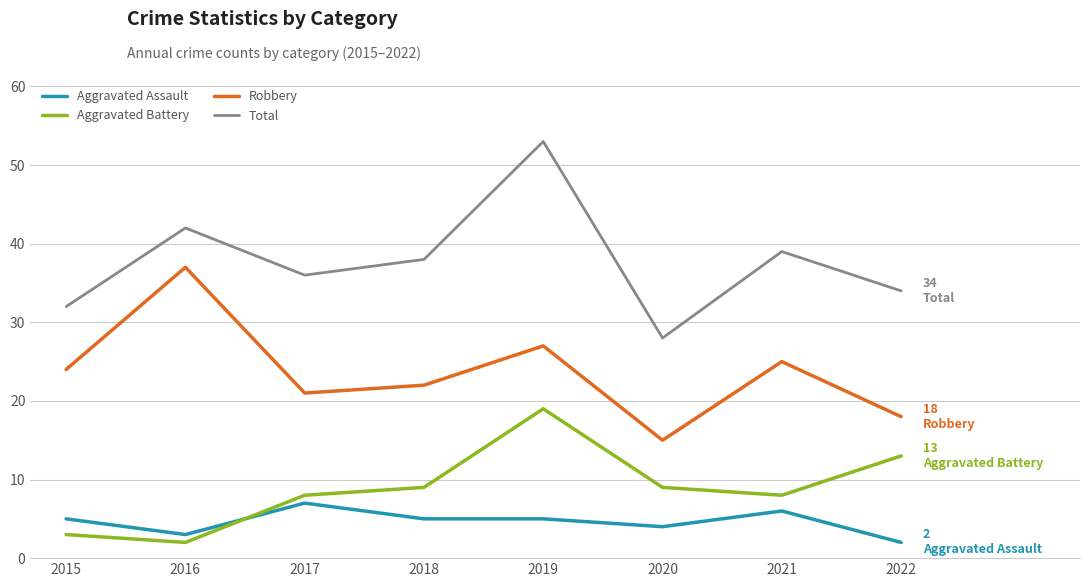

Is it true that Total equals 10 at 2015?

False